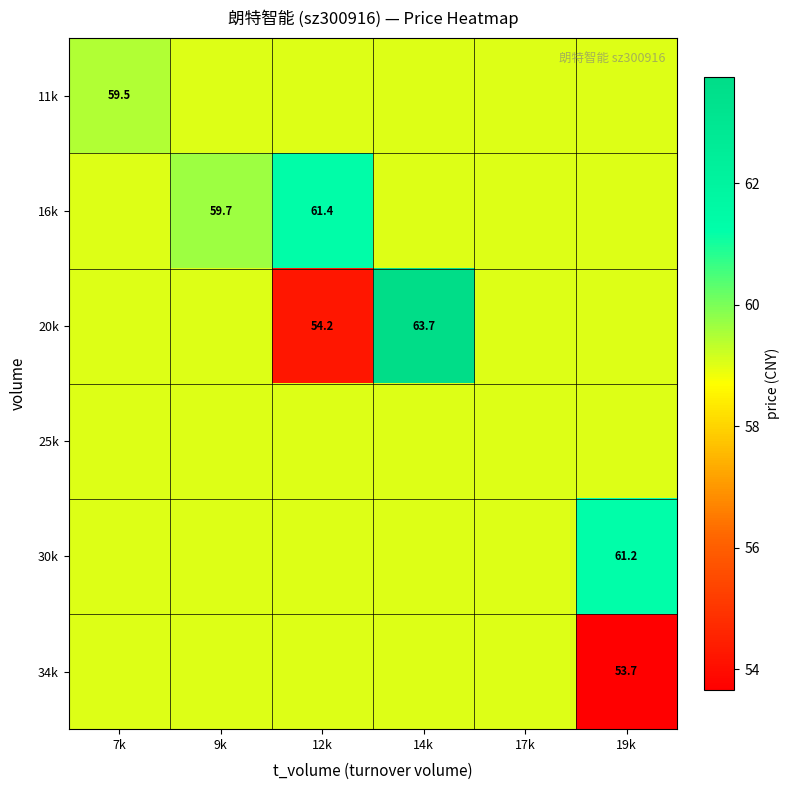

True or false: 20k has a value of 54.2 at 12k.

True